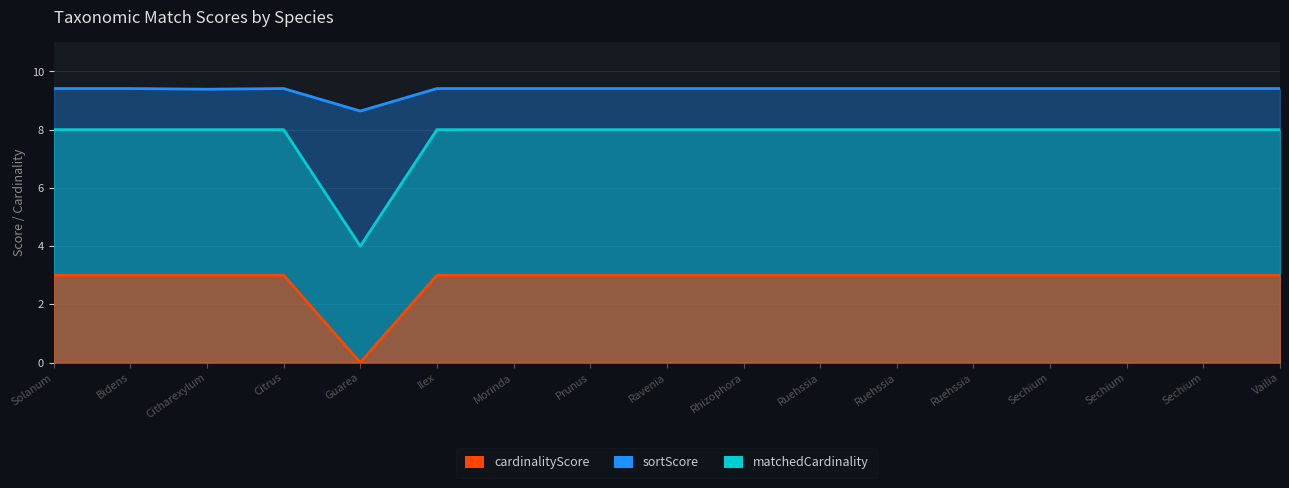

At how many categories does at least one series exceed 2?

17